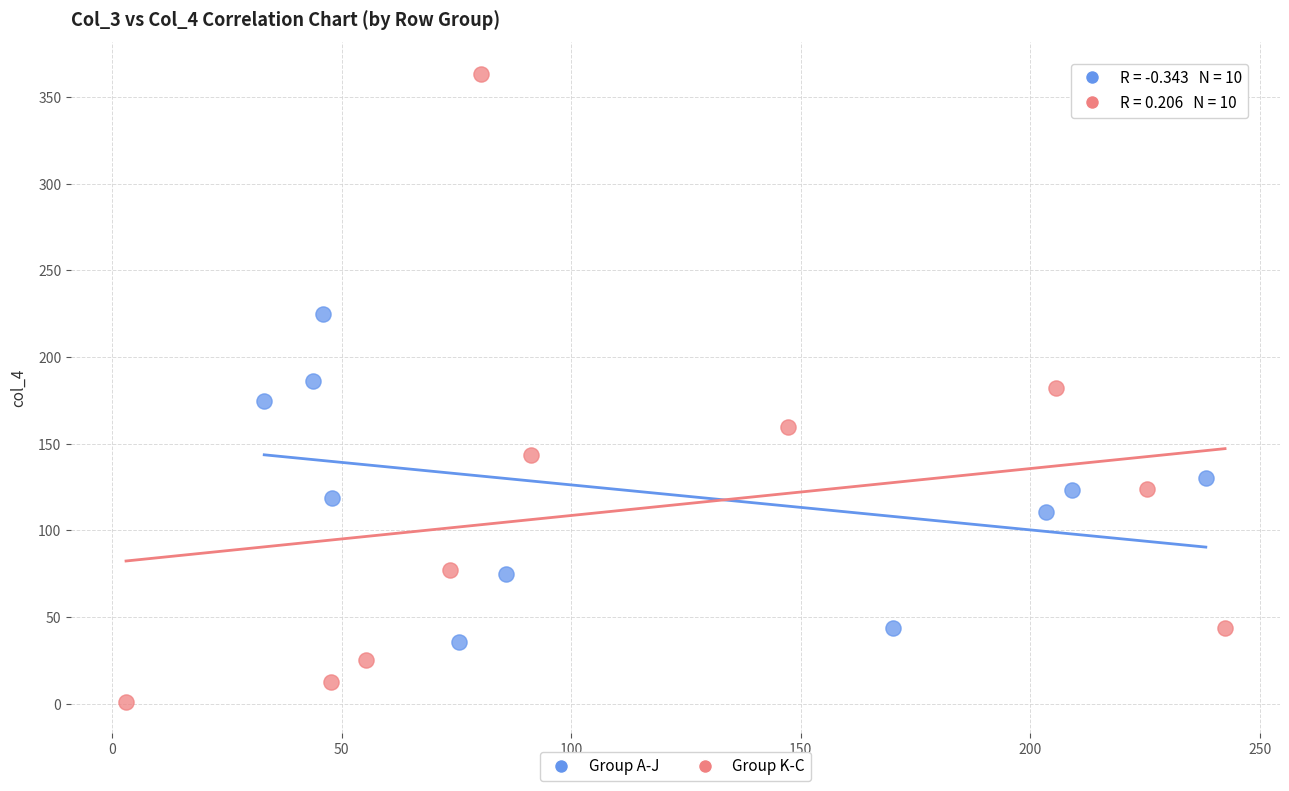

Which series reaches the maximum Y coordinate?

Group K-C